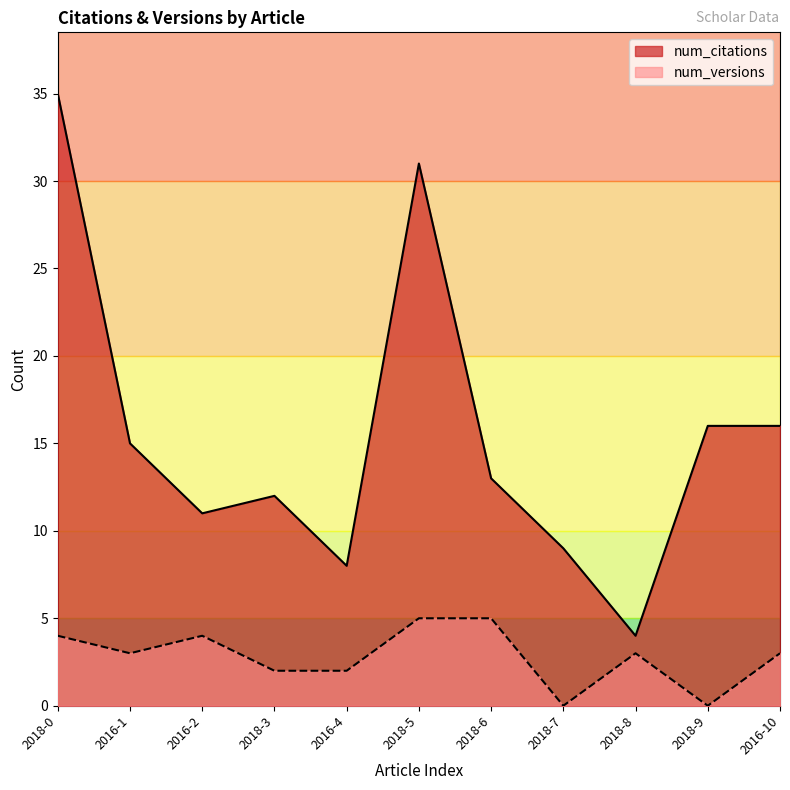

True or false: num_versions has a value of 1 at 2016-4.

False